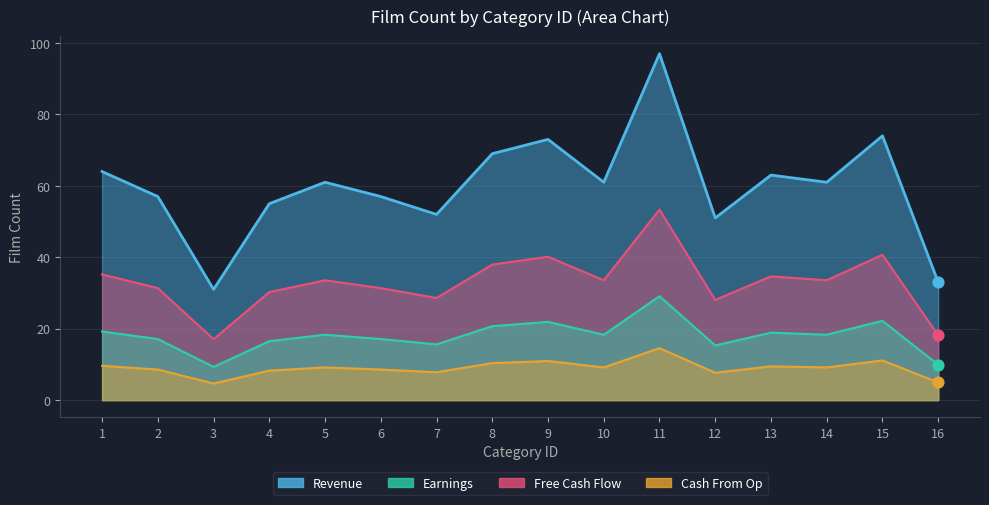

Which series has the widest spread of Y values?

Revenue